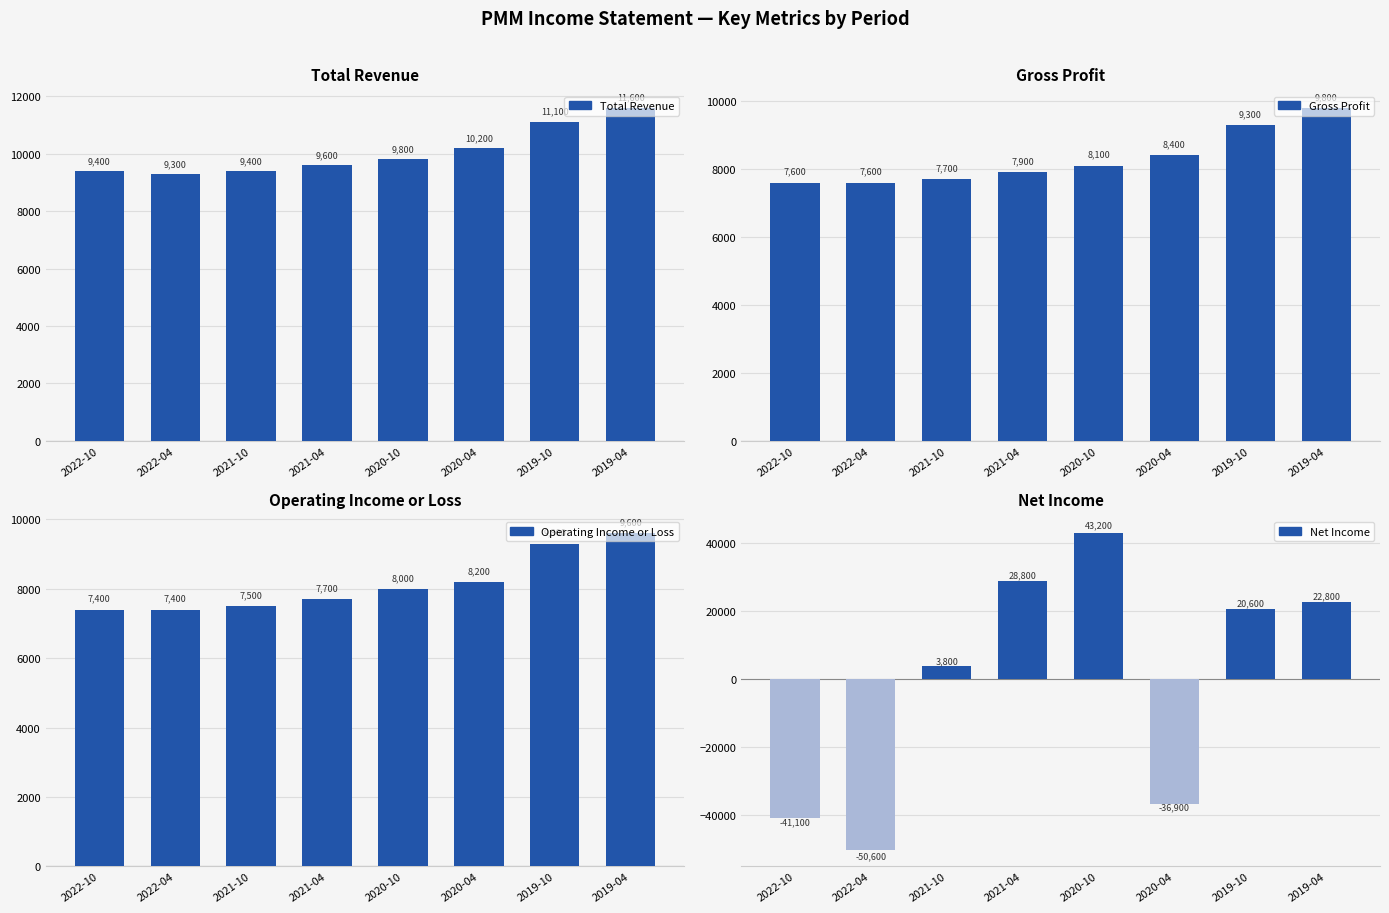

What is the value of the Gross Profit bar at the 8th from the left?

9800